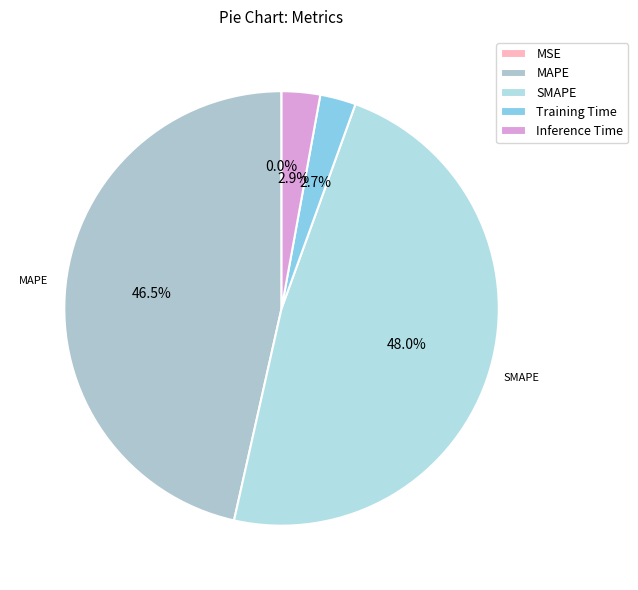

Is the sum of MAPE and MSE greater than half?

No